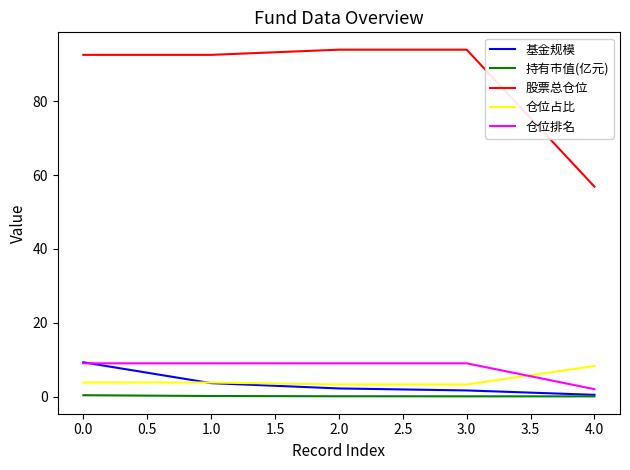

Which series has the largest range (max minus min)?

股票总仓位